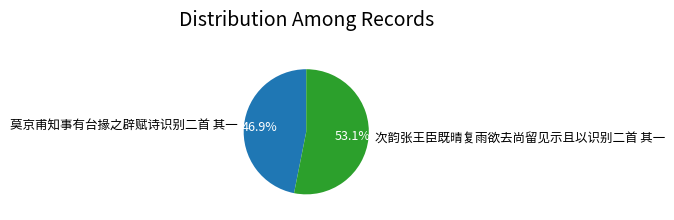

What percentage is the 次韵张王臣既晴复雨欲去尚留见示且以识别二首 其一 slice, to the nearest percent?

53%